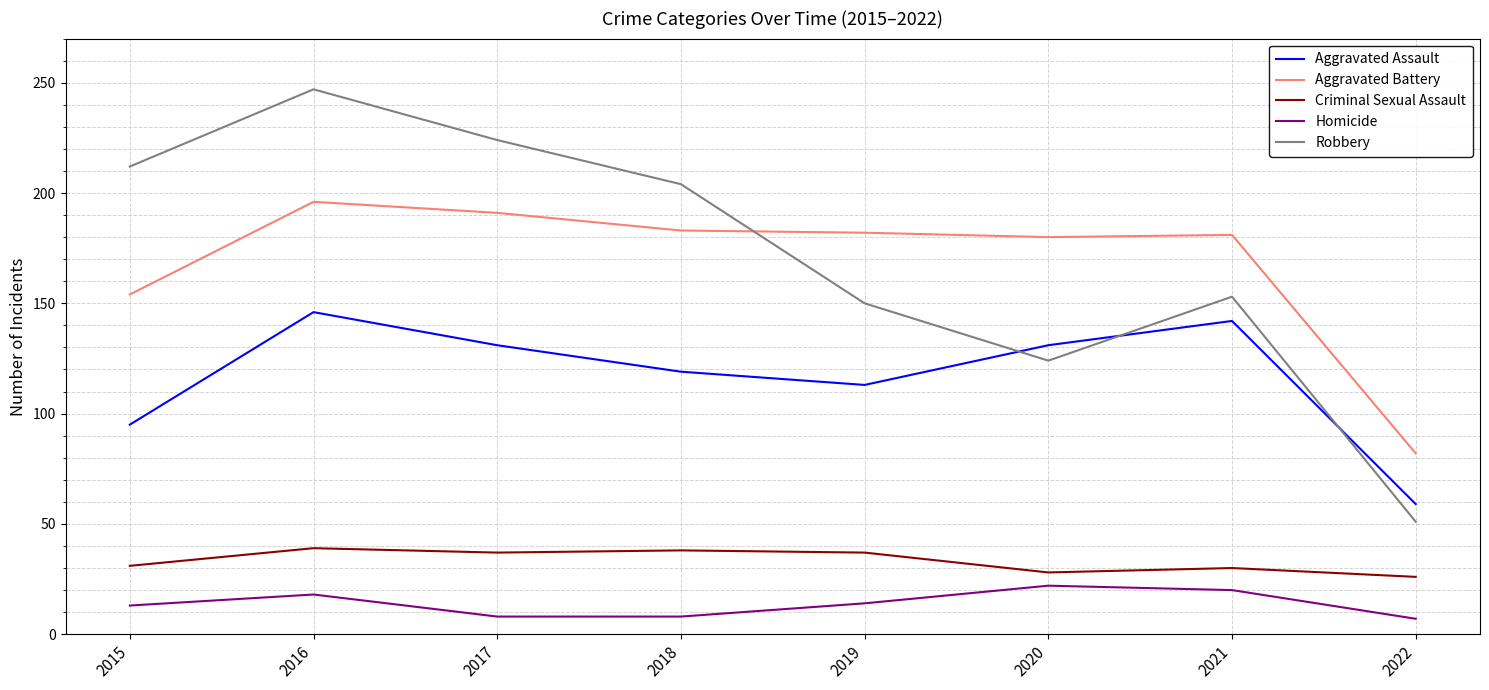

How many values in the Robbery series are below 204?

4